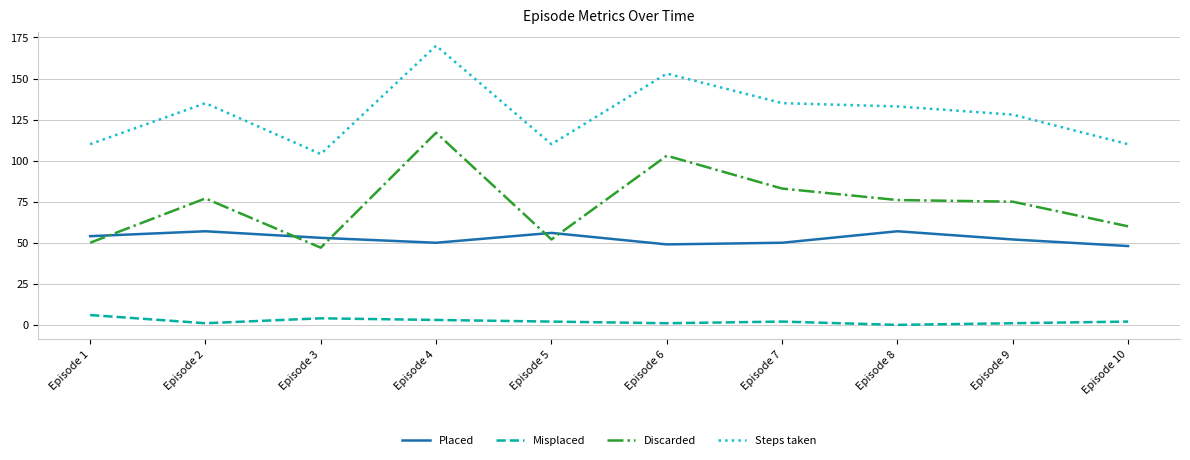

True or false: Misplaced and Discarded intersect in this chart.

False